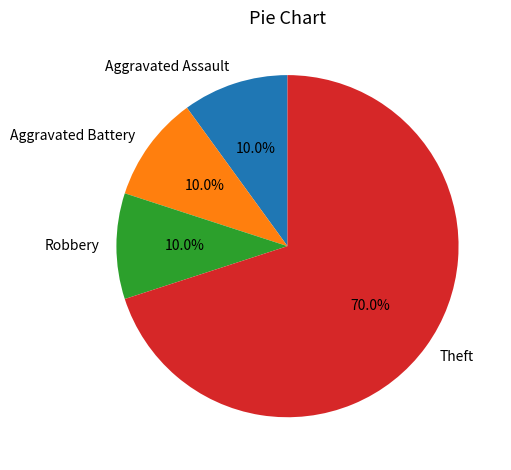

What percentage is NOT represented by Robbery?

90.0%